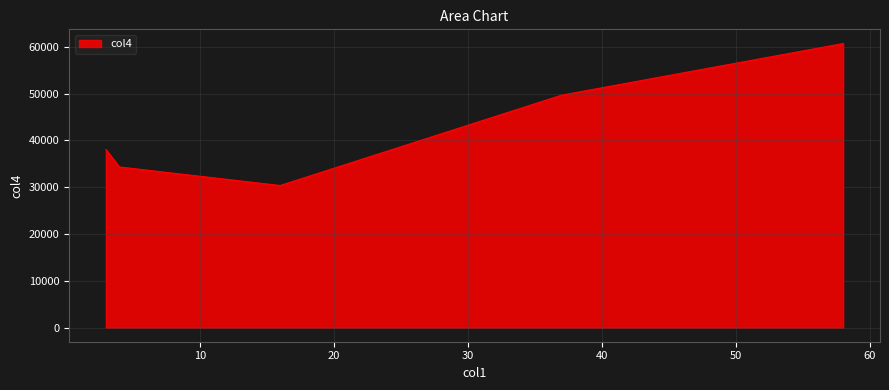

What is the change in value from 37 to 16?

-19326